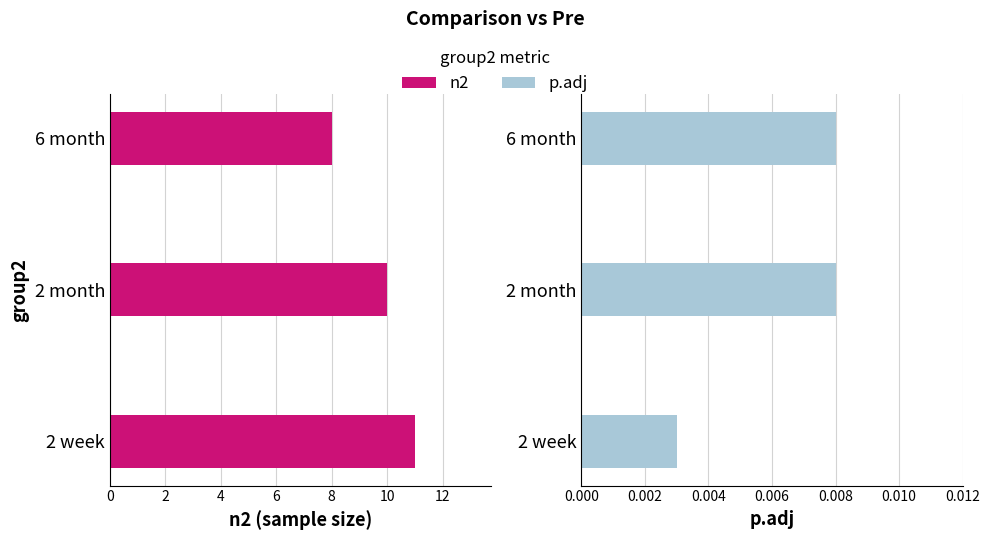

At how many categories does at least one series exceed 4?

3